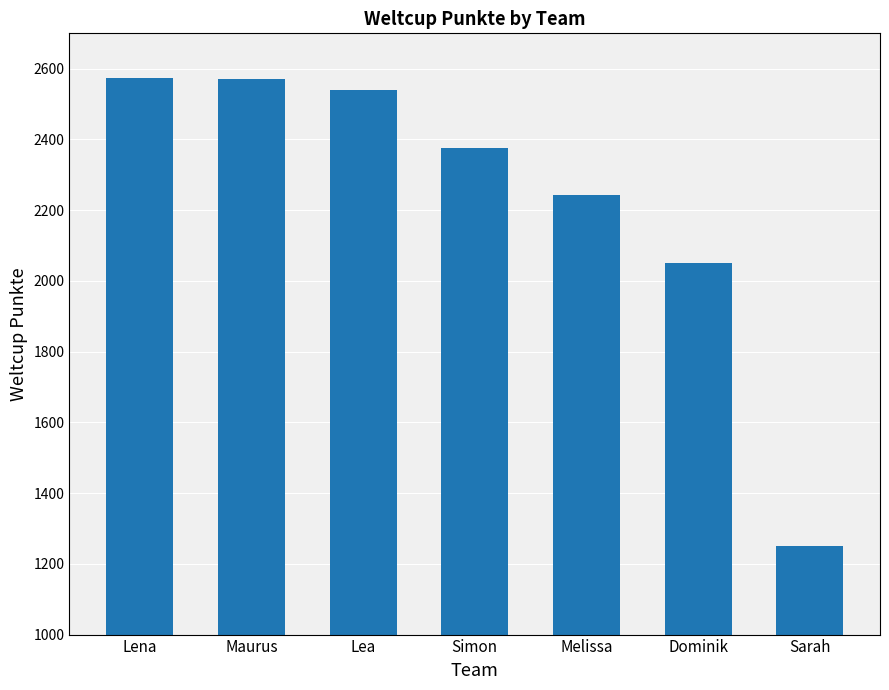

How many bars are there in total?

7